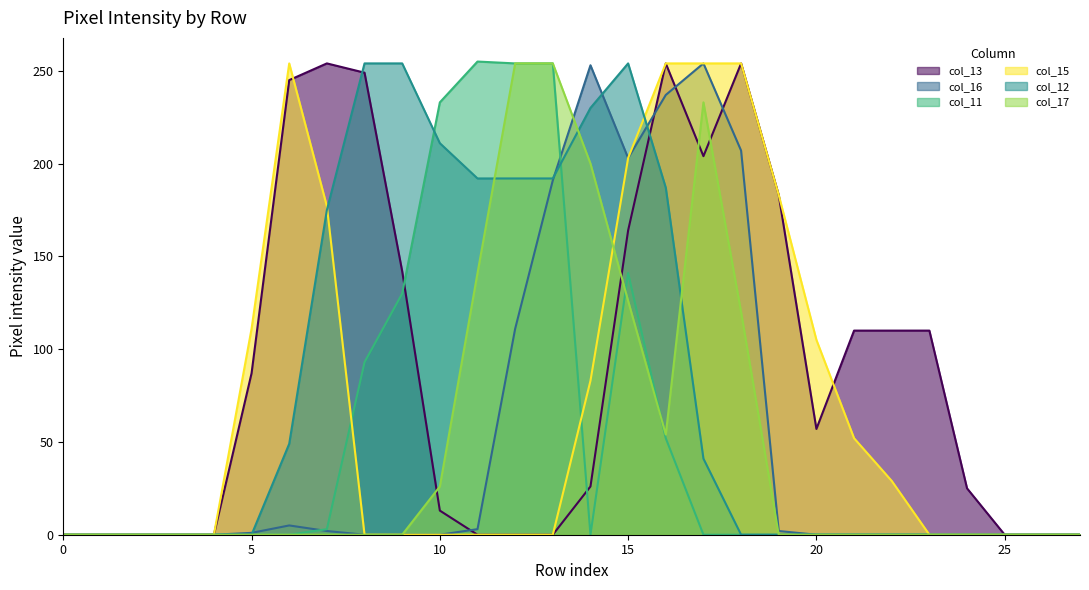

What is the difference between the maximum and minimum values in the col_13 series?

254